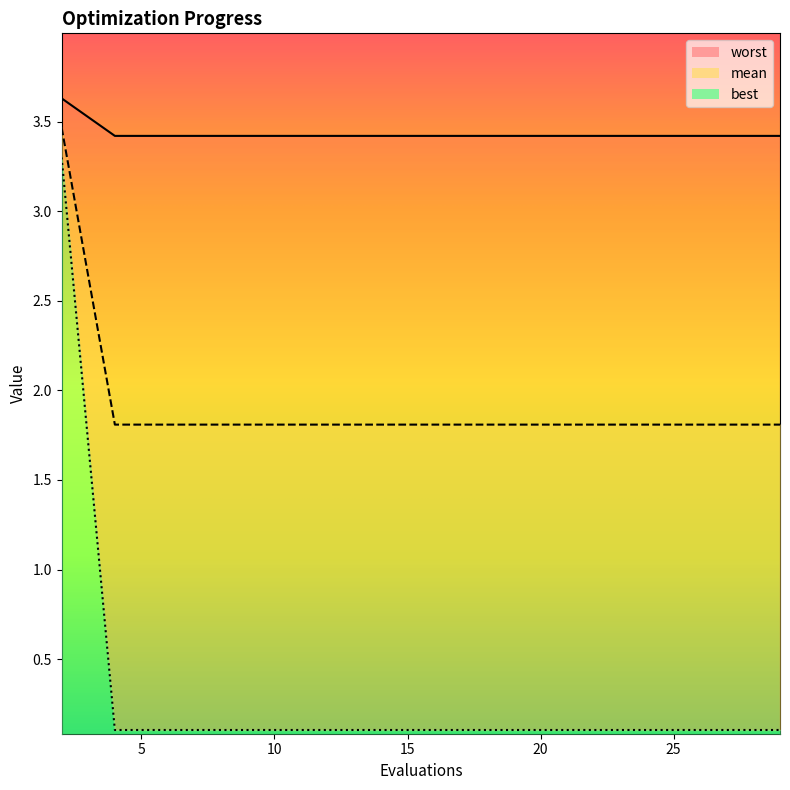

Which series has the largest range (max minus min)?

worst